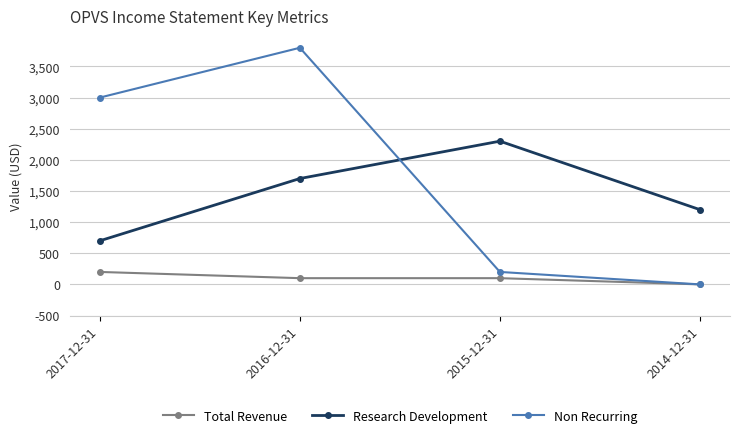

How many lines are shown in the chart?

3